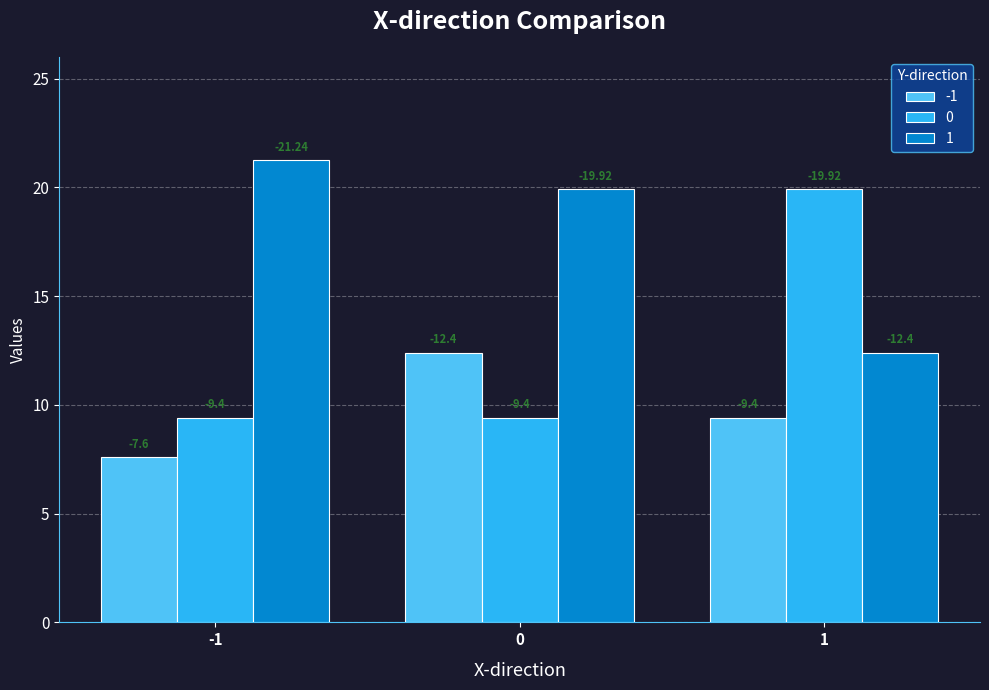

What are all the series names shown in the legend?

-1, 0, 1